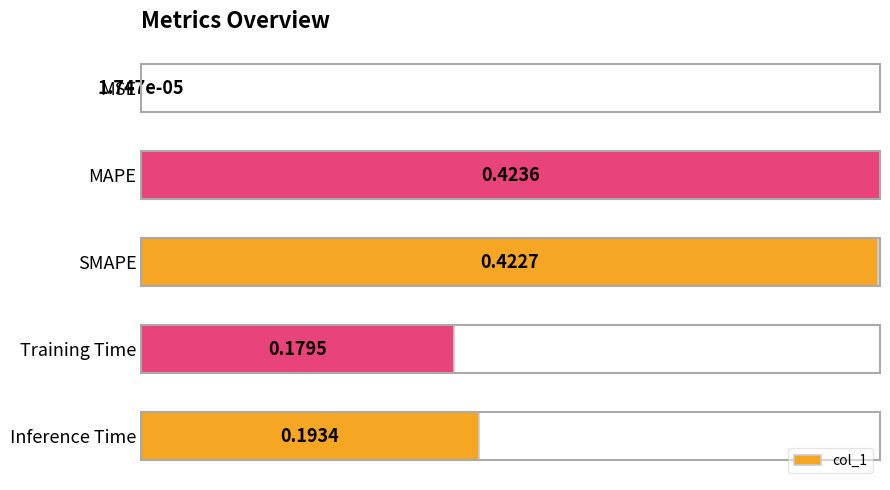

What is the sum of all values?

1.2